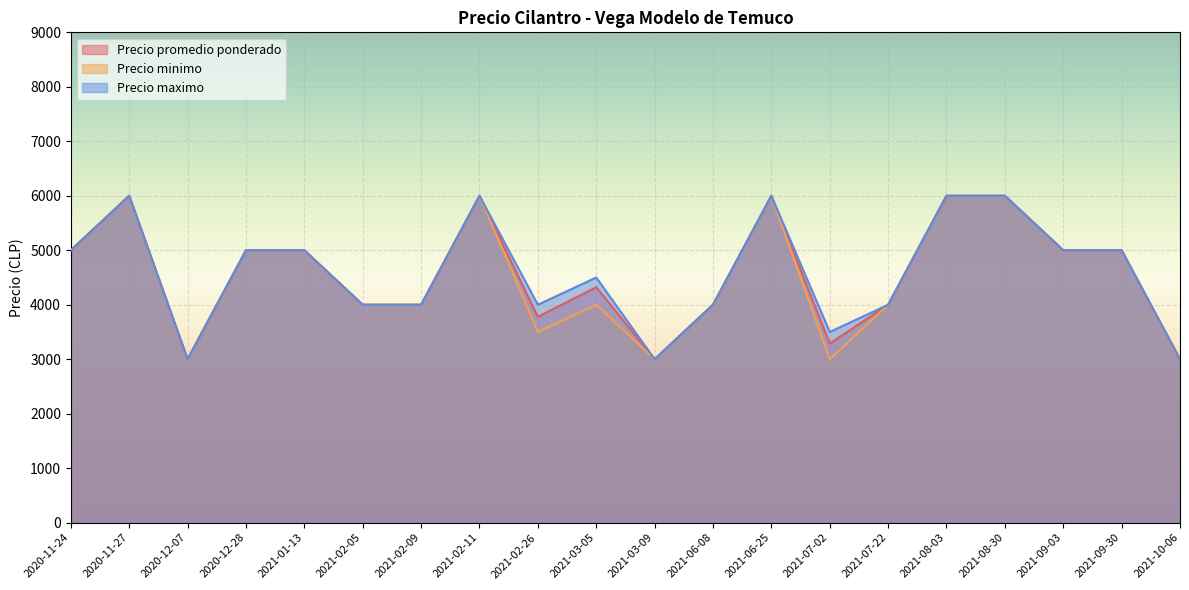

At which category does Precio maximo reach its first local peak?

2020-11-27